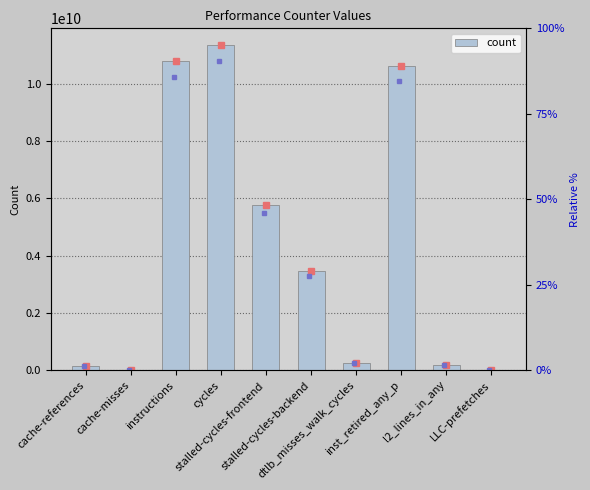

List the labels in order of value, smallest first.

cache-misses, LLC-prefetches, cache-references, l2_lines_in_any, dtlb_misses_walk_cycles, stalled-cycles-backend, stalled-cycles-frontend, inst_retired_any_p, instructions, cycles